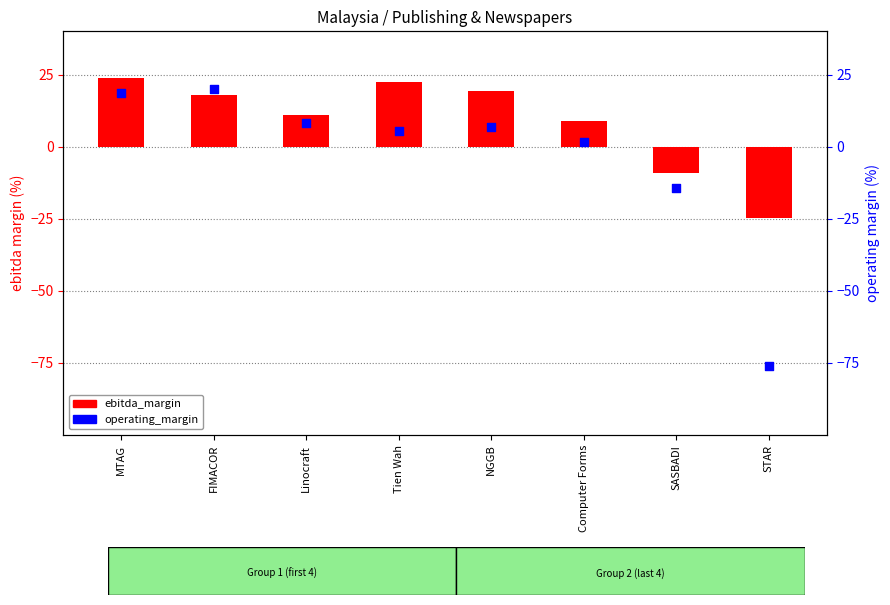

Which series reaches the minimum Y coordinate?

operating_margin